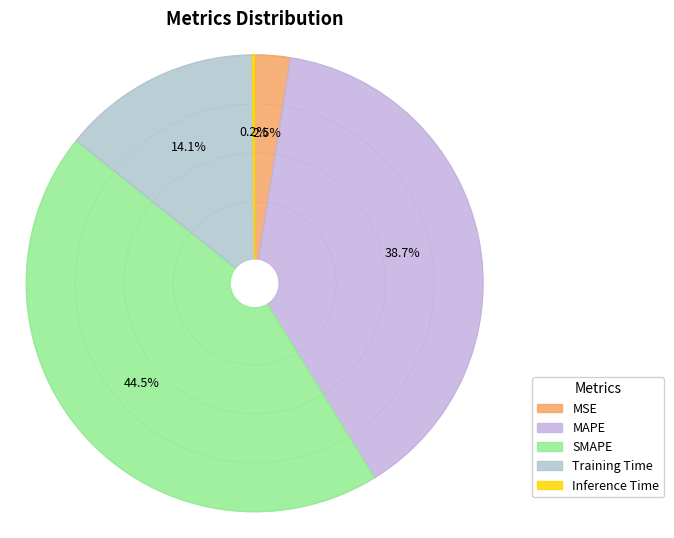

Does any single category account for the majority?

No